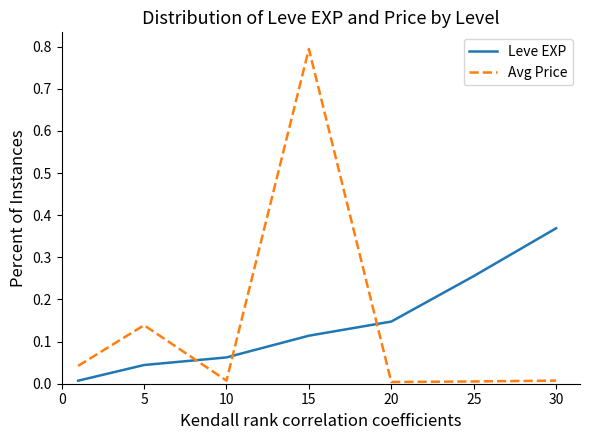

Rank the series by their maximum value, from lowest to highest.

Leve EXP, Avg Price